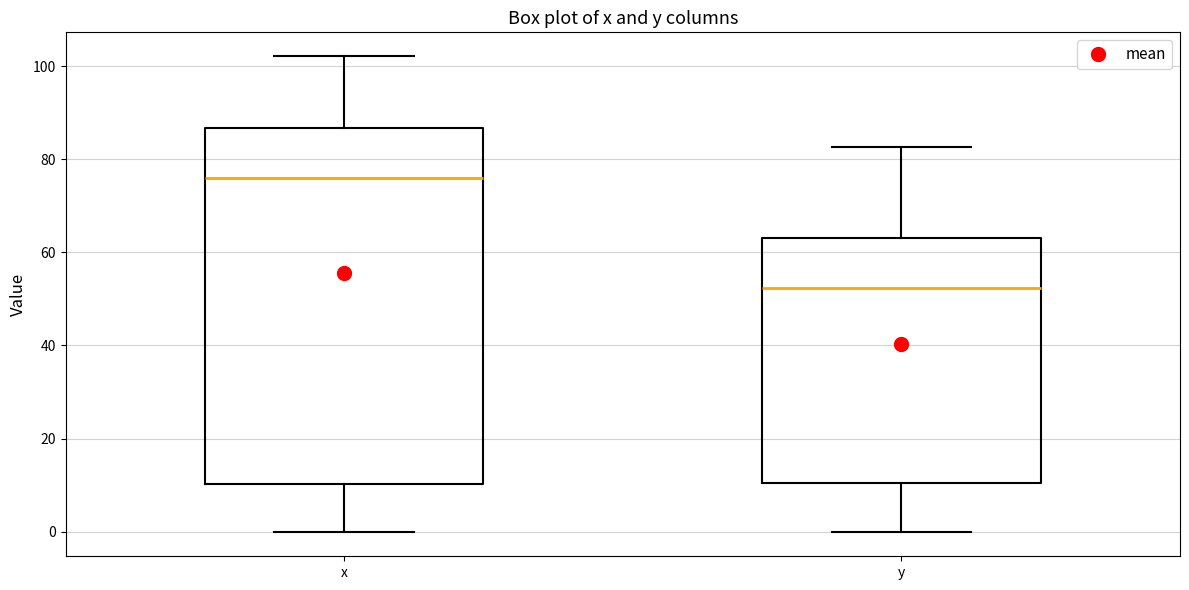

Comparing the boxes themselves (not the whiskers), which one is the tallest?

x